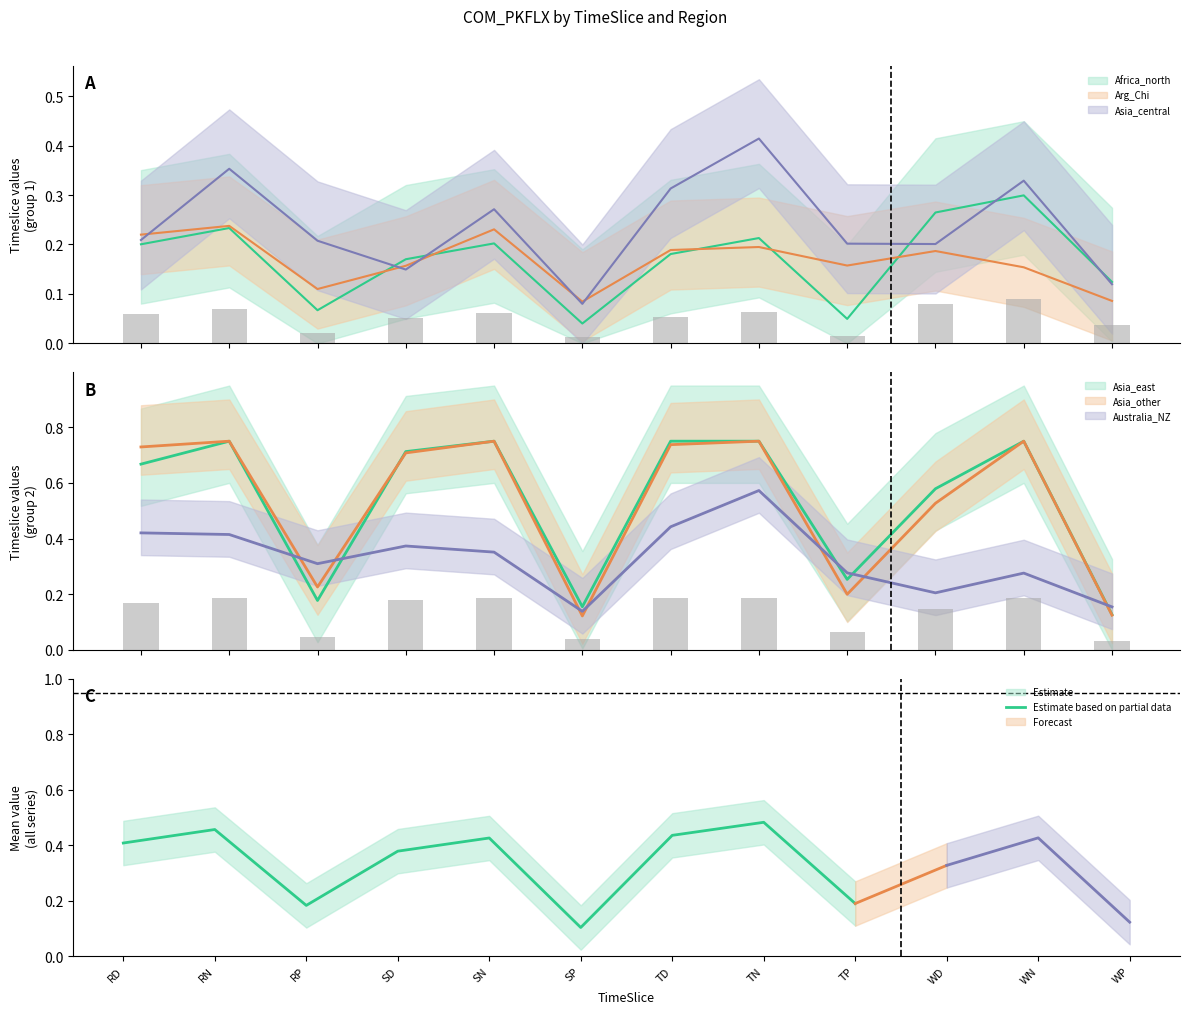

List the series in order of their peak value, highest first.

Asia_east, Asia_other, Australia_NZ, Asia_central, Africa_north, Arg_Chi